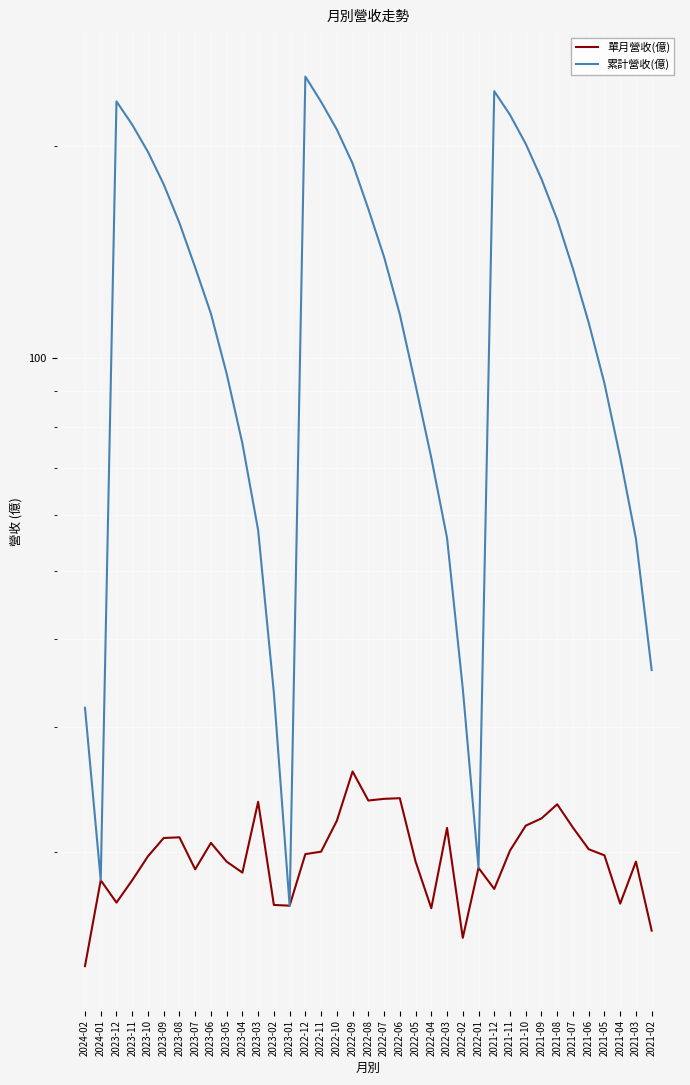

True or false: 單月營收(億) has more than 1 points higher than both neighbors.

True